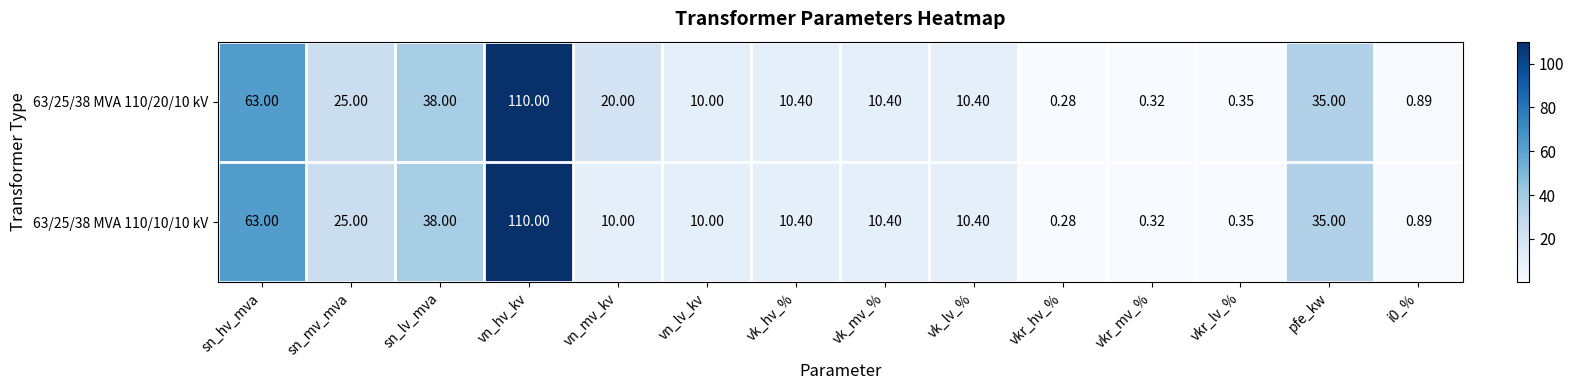

Is the value of 63/25/38 MVA 110/10/10 kV at vn_mv_kv greater than the value of 63/25/38 MVA 110/20/10 kV at pfe_kw?

No